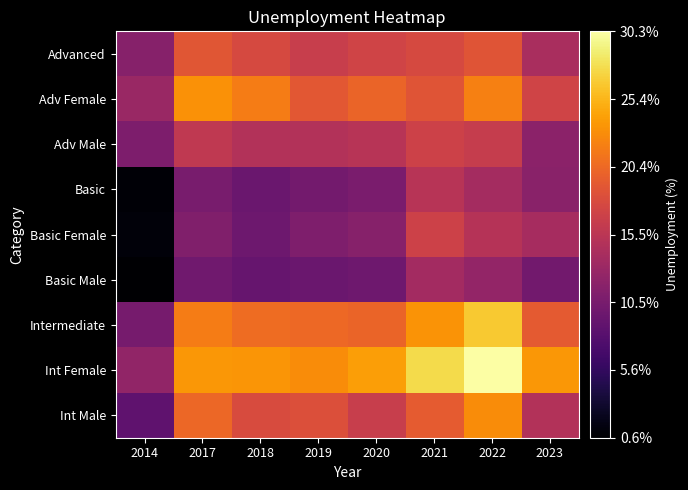

What is the difference between the highest and lowest values at 2014?

12.3